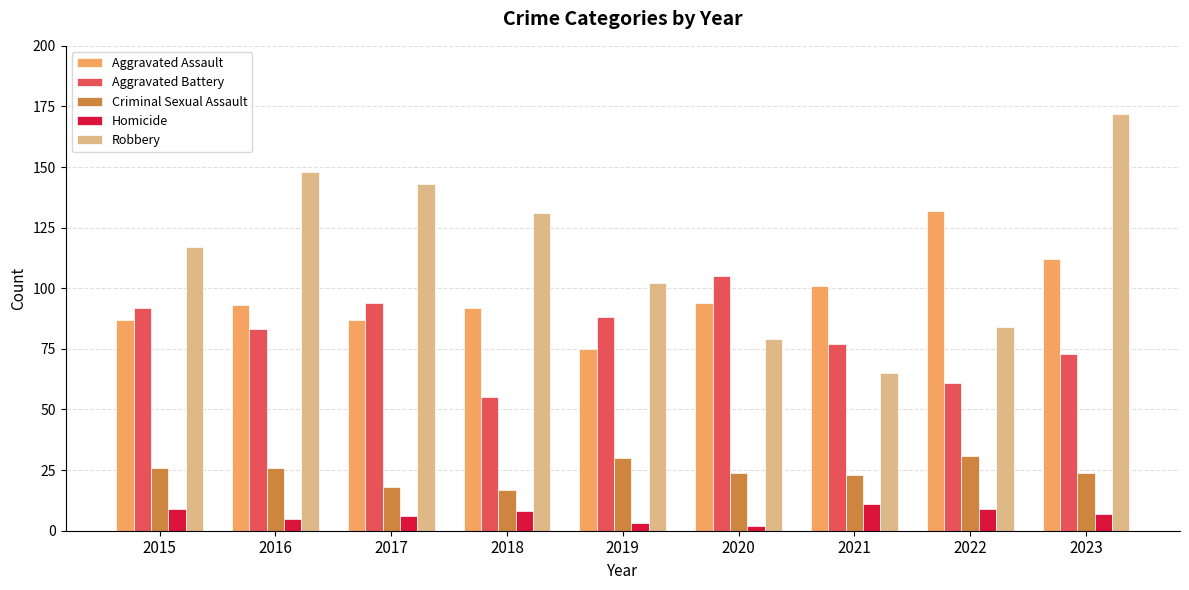

What is the value of the Aggravated Battery bar at the 6th from the left?

105